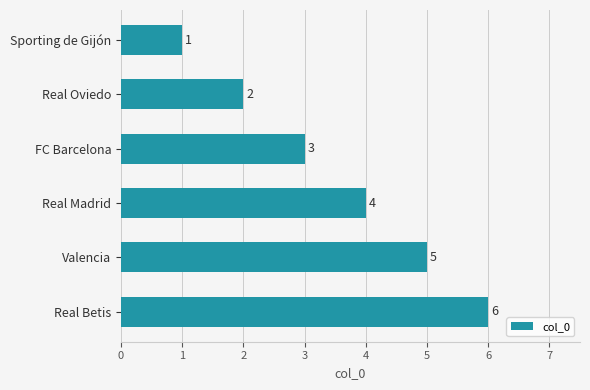

What value does the data have at Real Madrid?

4